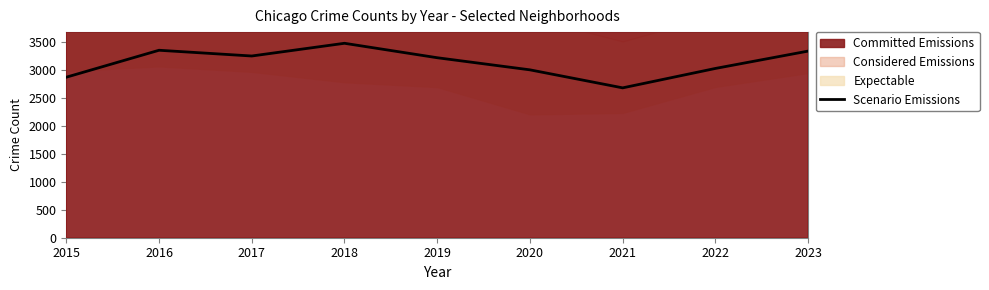

At which label is the value closest to 3085?

2022